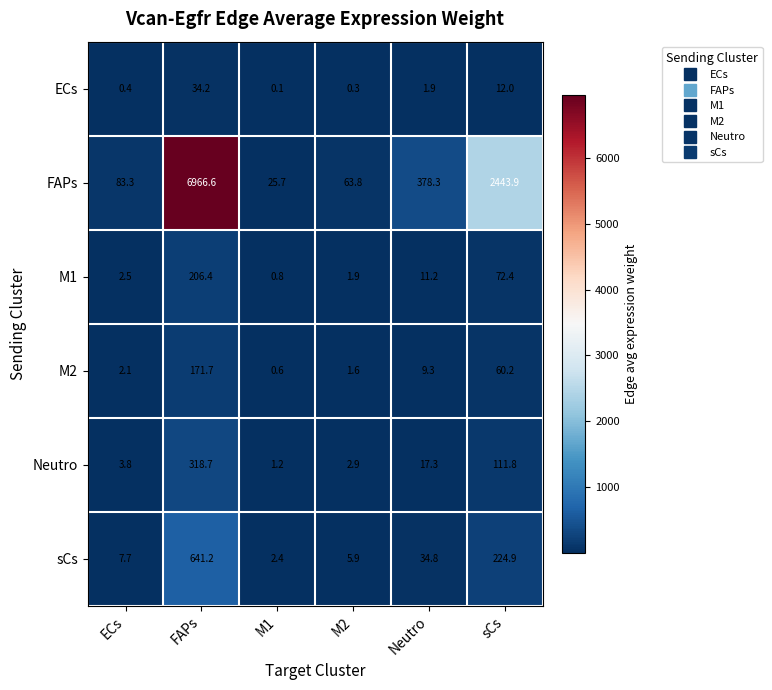

True or false: FAPs has a value of 8.1 at M1.

False